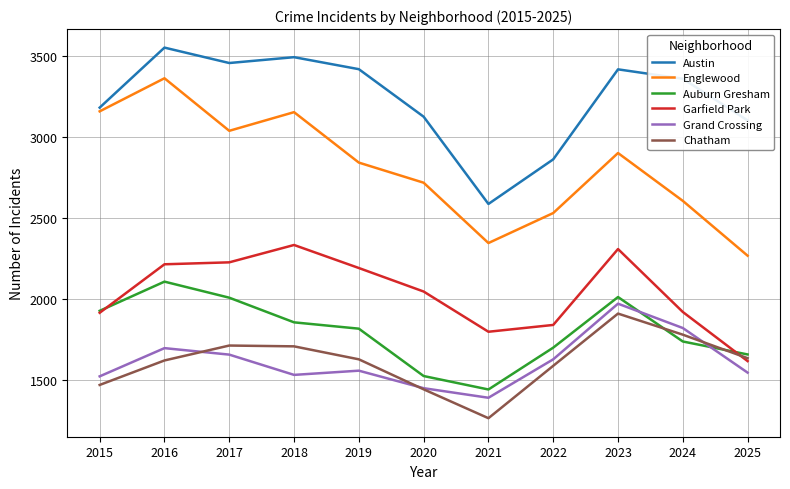

True or false: Austin has more than 1 interior local peaks.

True